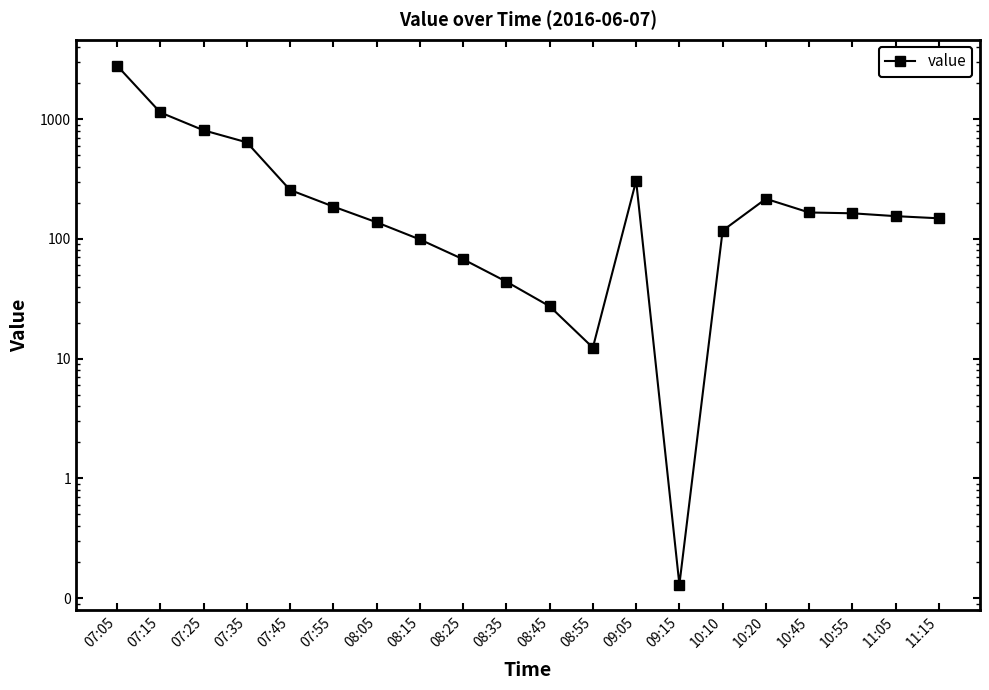

Which label corresponds to the largest value in the chart?

07:05